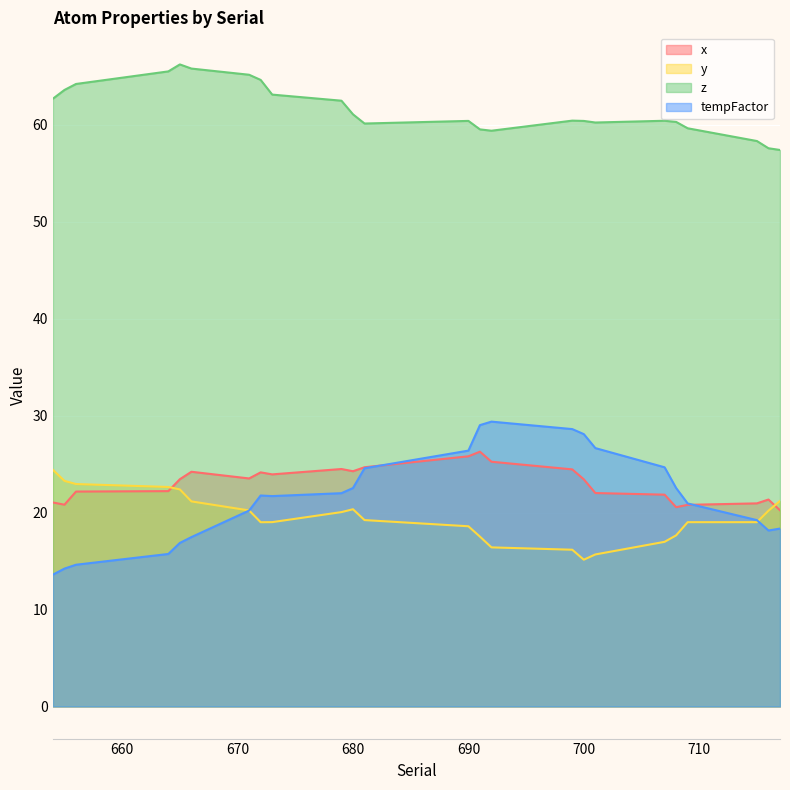

At how many categories does at least one series exceed 58?

22